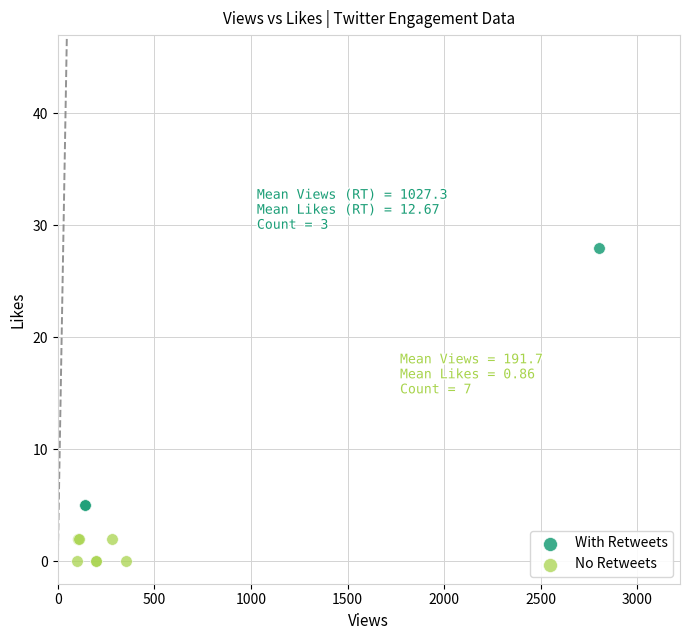

Which series has the largest Y range (max minus min)?

With Retweets